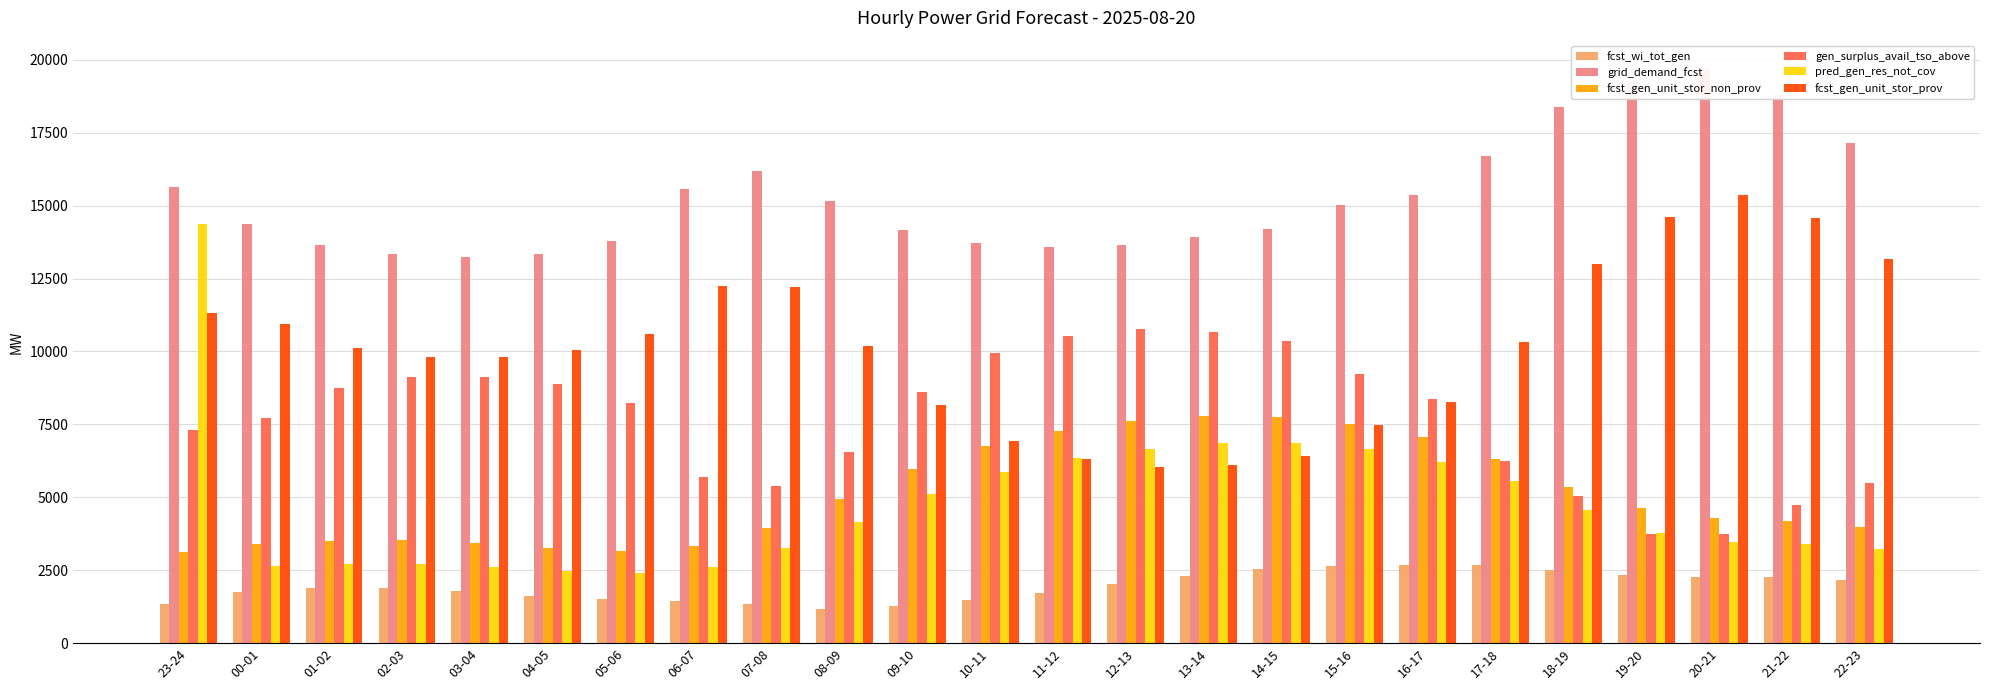

Rank the series at 21-22 from lowest to highest value.

fcst_wi_tot_gen, pred_gen_res_not_cov, fcst_gen_unit_stor_non_prov, gen_surplus_avail_tso_above, fcst_gen_unit_stor_prov, grid_demand_fcst